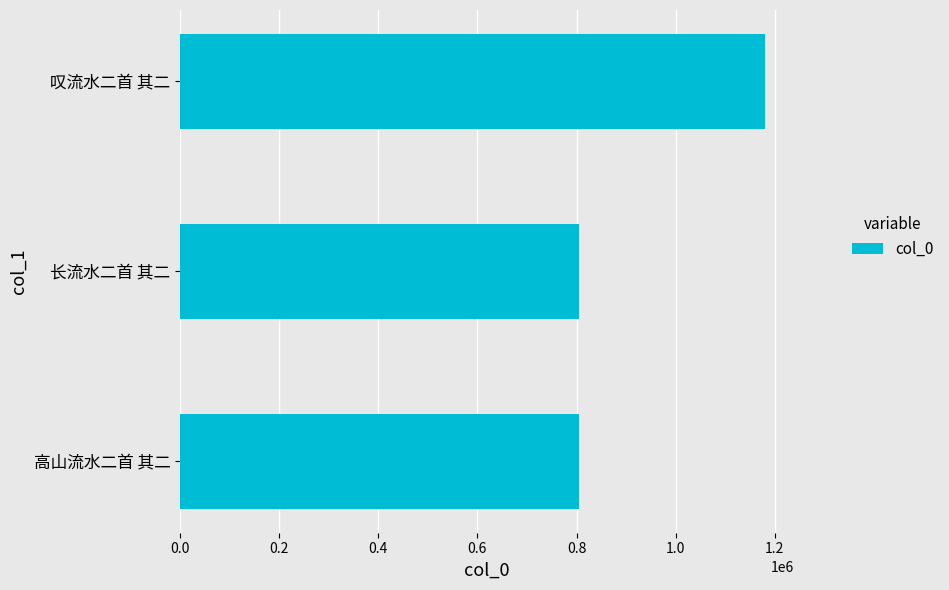

What is the change in value from 长流水二首 其二 to 叹流水二首 其二?

+375349